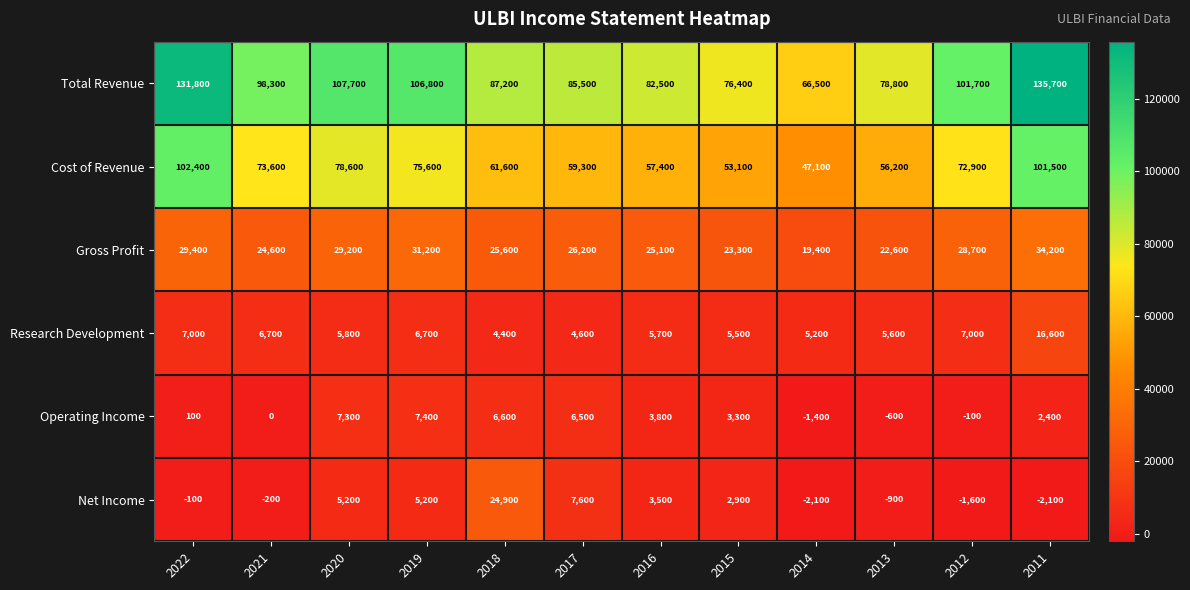

The value of Net Income at 2012 is -1019. True or false?

False